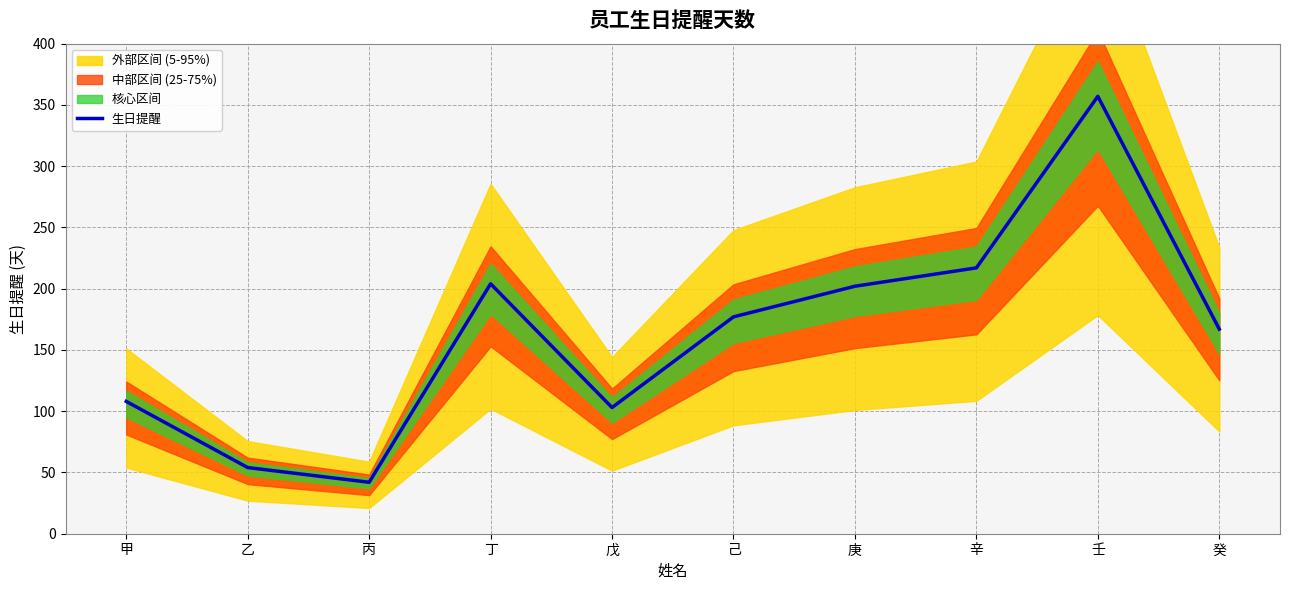

What is the change in value from 庚 to 壬?

+155